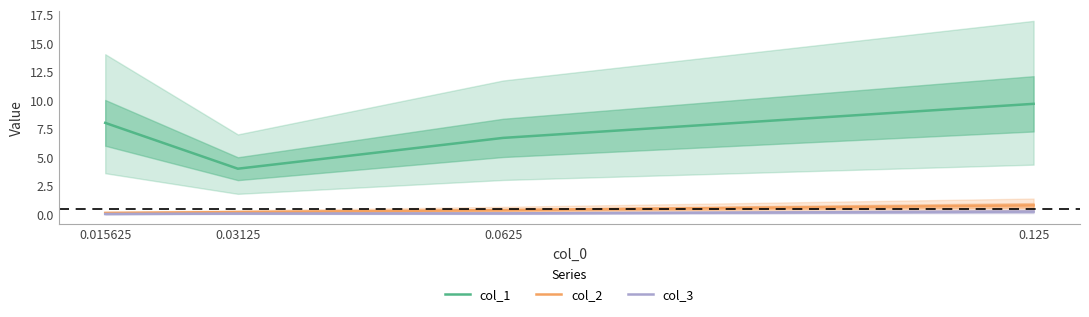

What are all the series names shown in the legend?

col_1, col_2, col_3